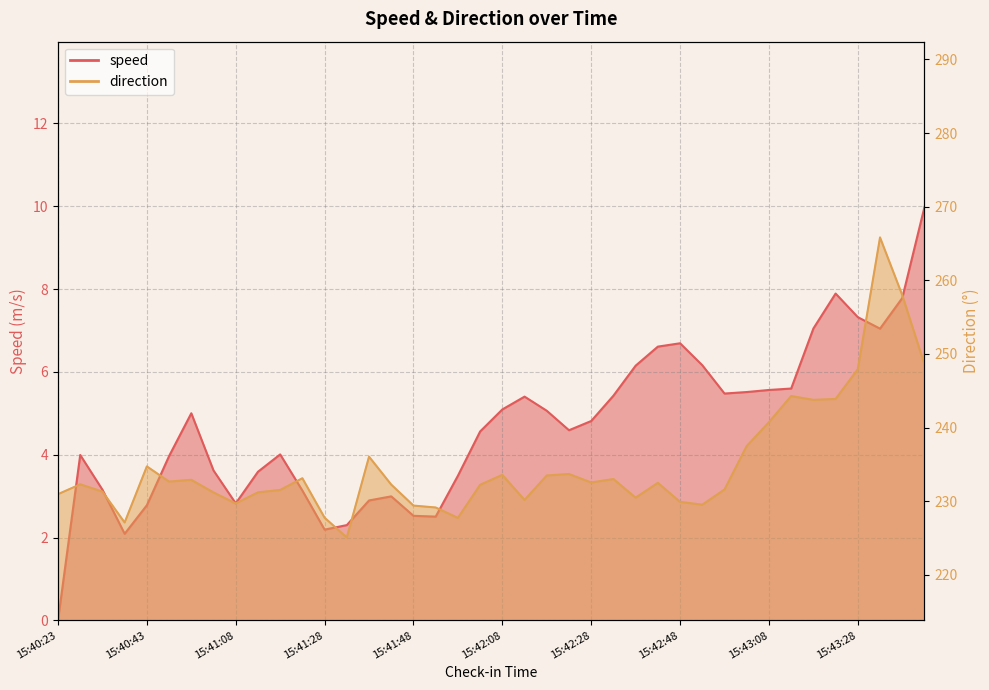

Rank the categories by direction value from highest to lowest.

15:43:33, 15:43:38, 15:43:43, 15:43:28, 15:43:13, 15:43:23, 15:43:18, 15:43:08, 15:43:03, 15:41:38, 15:40:43, 15:42:23, 15:42:08, 15:42:18, 15:41:23, 15:42:33, 15:40:58, 15:40:53, 15:42:28, 15:42:43, 15:40:28, 15:41:43, 15:42:03, 15:42:58, 15:41:18, 15:40:33, 15:41:13, 15:41:03, 15:40:23, 15:42:38, 15:42:13, 15:42:48, 15:41:08, 15:42:53, 15:41:48, 15:41:53, 15:41:28, 15:41:58, 15:40:38, 15:41:33